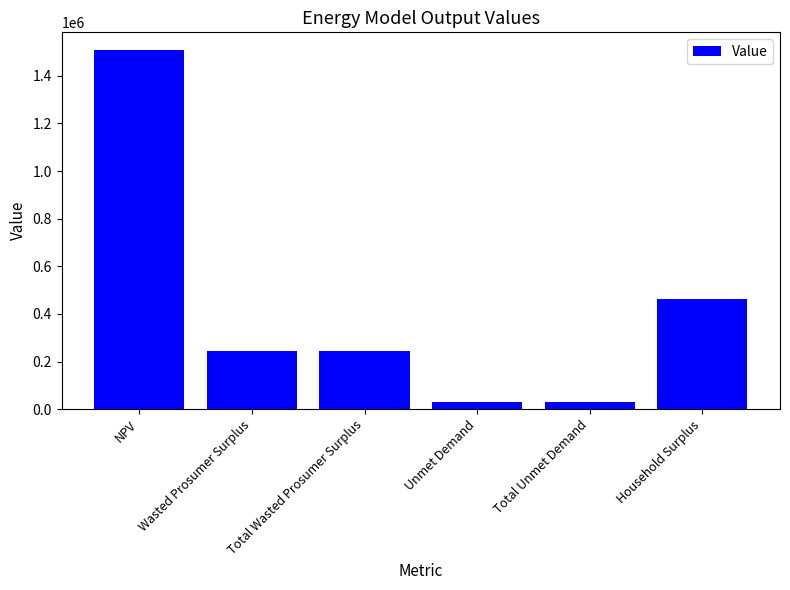

The value at Total Unmet Demand is 30420.7. True or false?

True